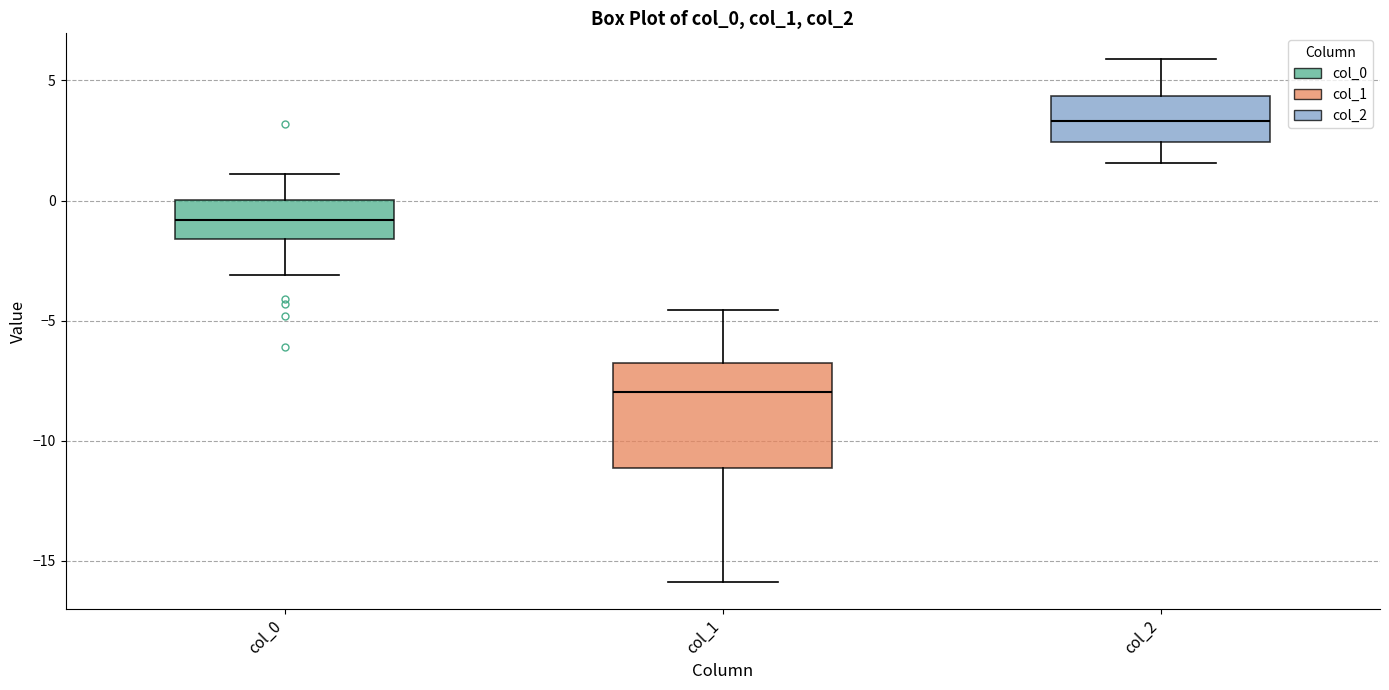

Reading left to right, read every box against the y-axis: the position of its median line, the range the box covers, and the ends of its whiskers. The values are not printed on the chart, so give them approximately, as read against the axis.

col_0: median -1.0, box -1.5 to 0.0, whiskers -3.0 to 1.0
col_1: median -8.0, box -11.0 to -6.5, whiskers -16.0 to -4.5
col_2: median 3.5, box 2.5 to 4.5, whiskers 1.5 to 6.0